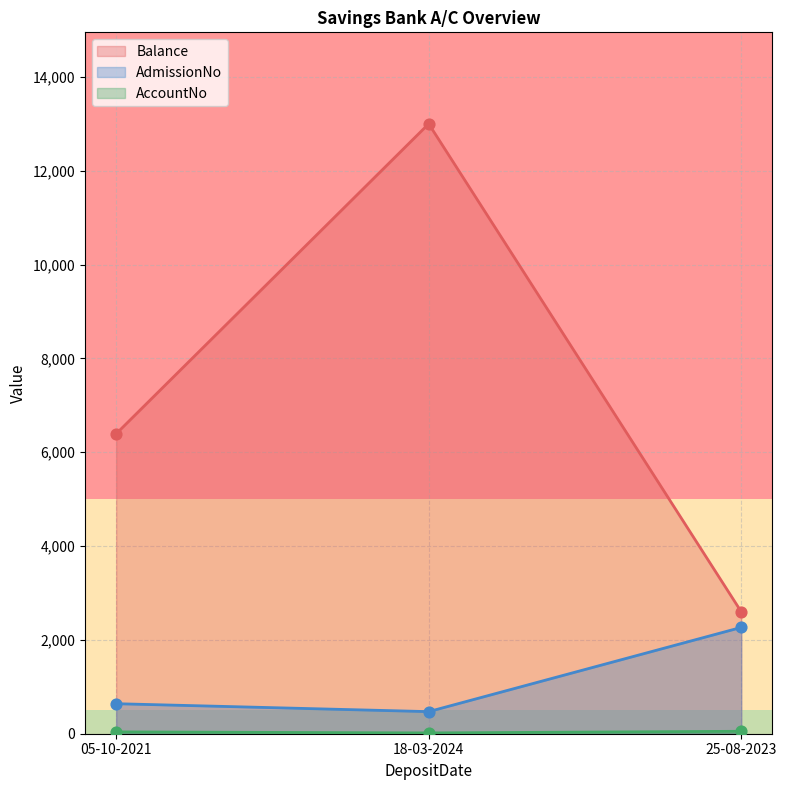

At which category is the sum across all series the highest?

18-03-2024